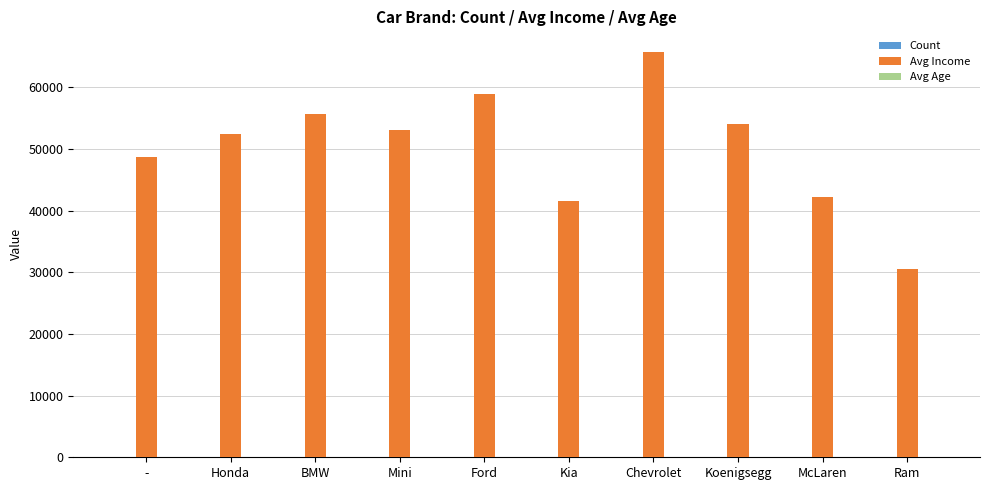

What is the maximum value shown in the chart?

65758.0